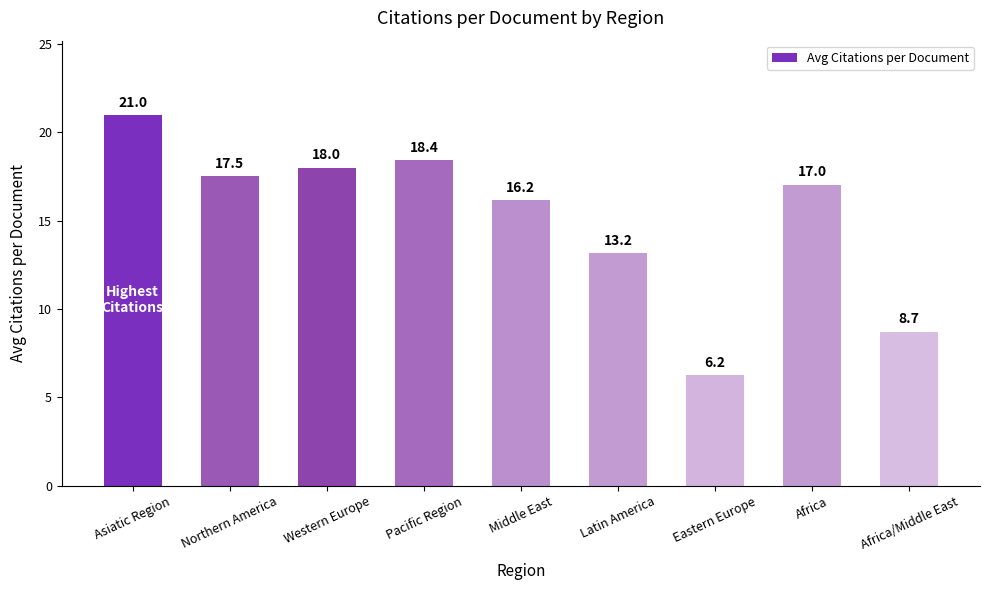

Rank the categories by value from highest to lowest.

Asiatic Region, Pacific Region, Western Europe, Northern America, Africa, Middle East, Latin America, Africa/Middle East, Eastern Europe